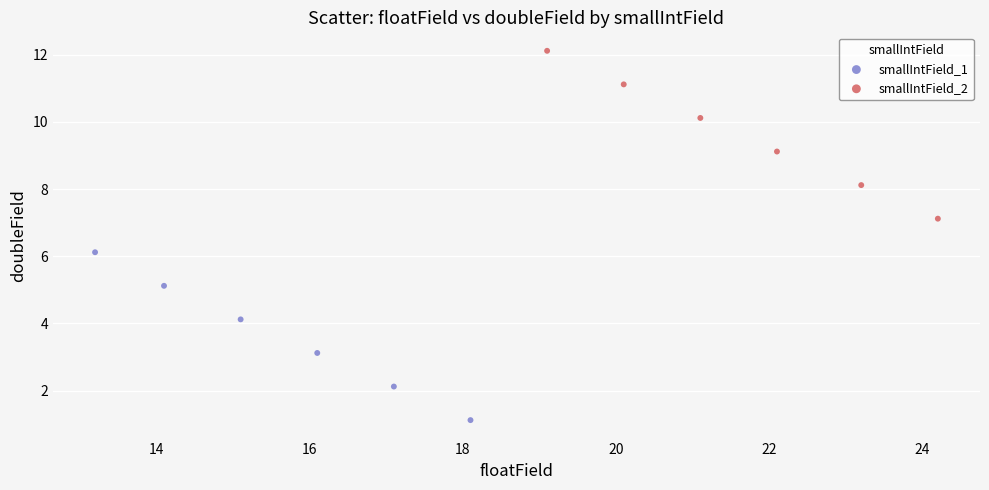

Which series reaches the minimum Y coordinate?

smallIntField_1